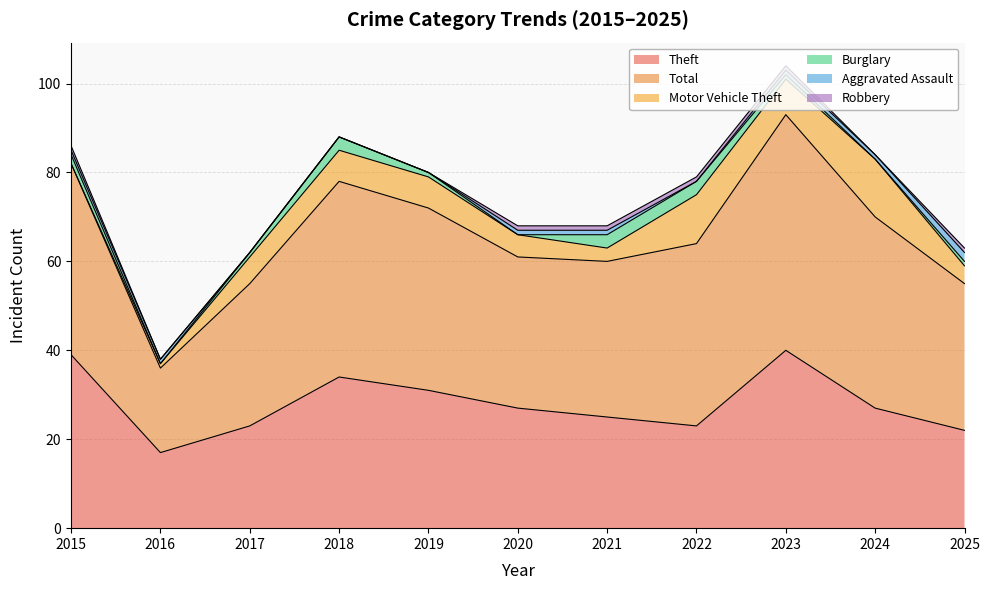

How many series are shown in this chart?

6